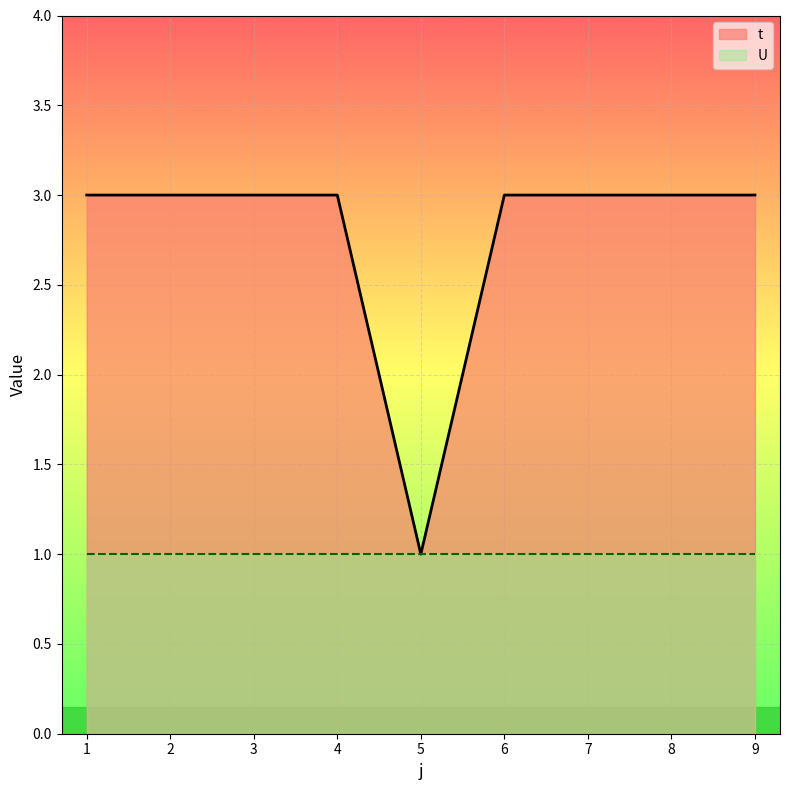

True or false: there are more than 2 points higher than both neighbors.

False